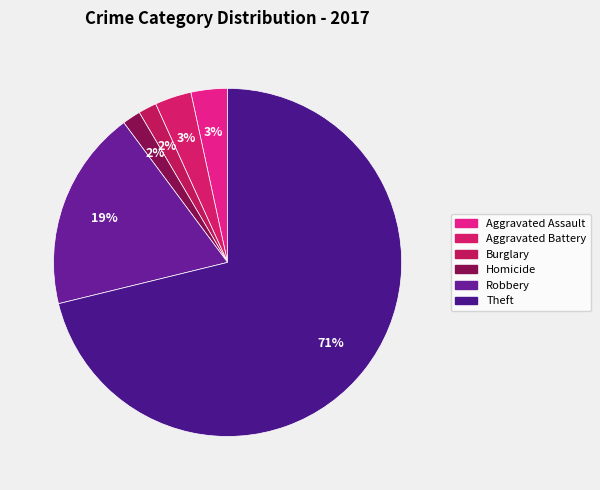

Count the number of slices in the pie.

6